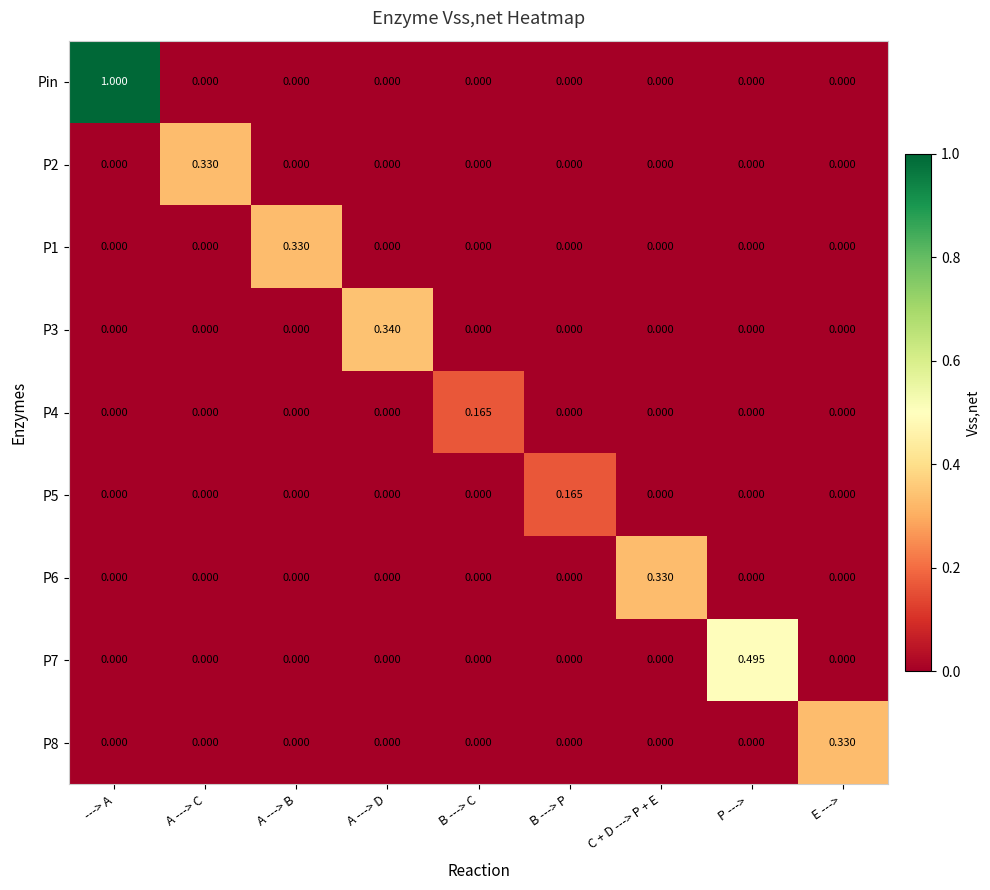

Which category has the highest value in the P3 series?

A ---> D